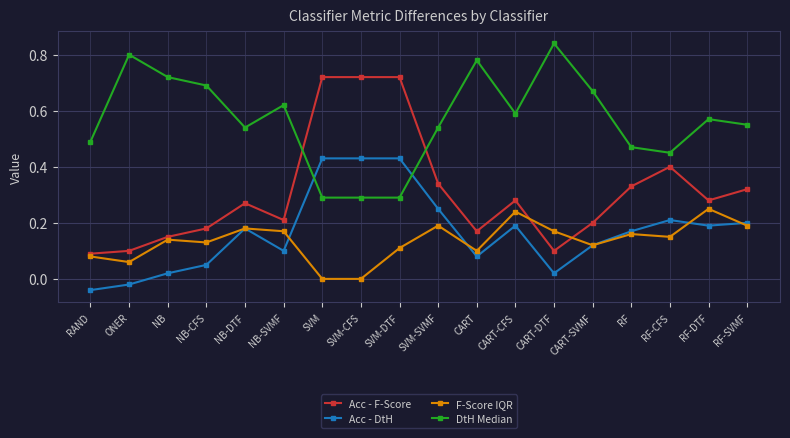

Rank the series by their maximum value, from highest to lowest.

DtH Median, Acc - F-Score, Acc - DtH, F-Score IQR